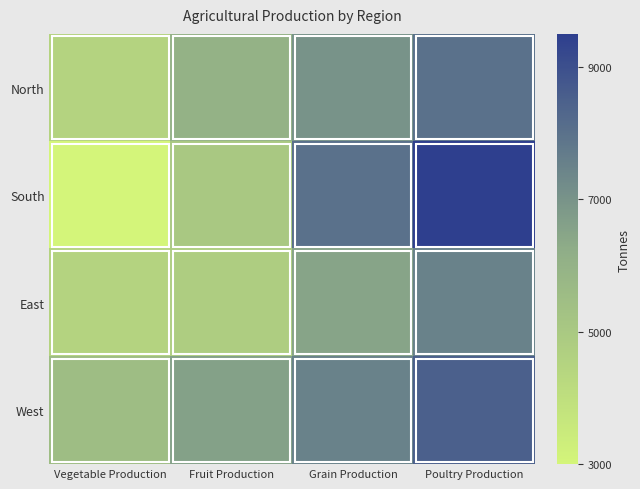

Which category has the highest value across all series?

Poultry Production